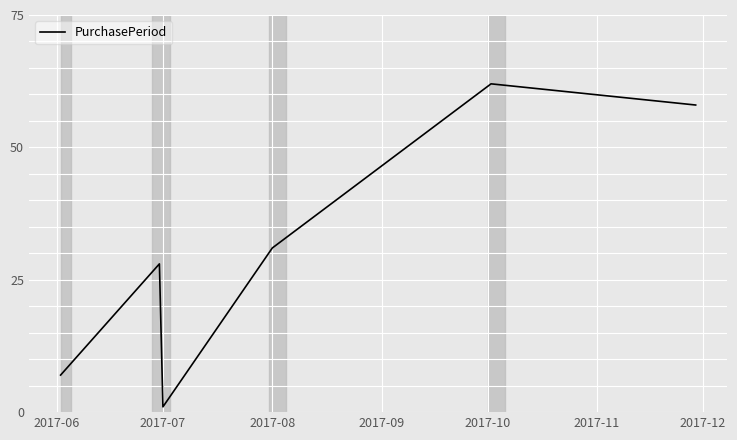

What is the sum of all values?

187